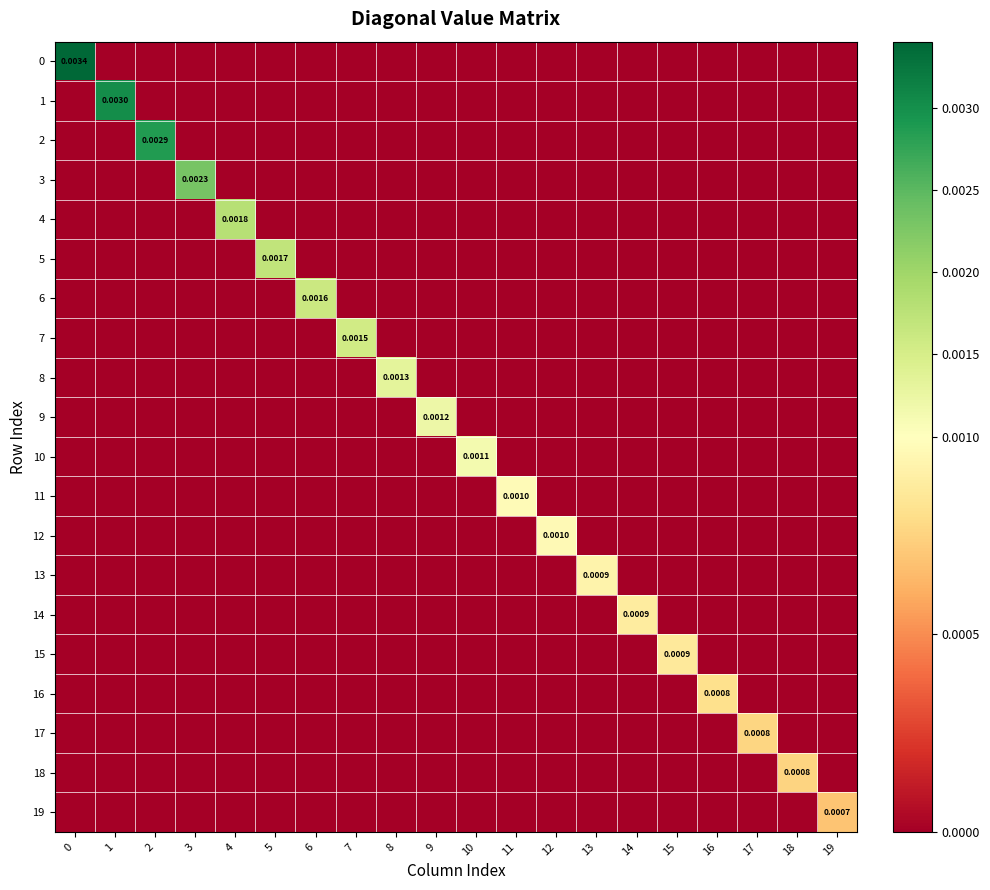

Is the value of 6 at 5 greater than the value of 11 at 10?

No